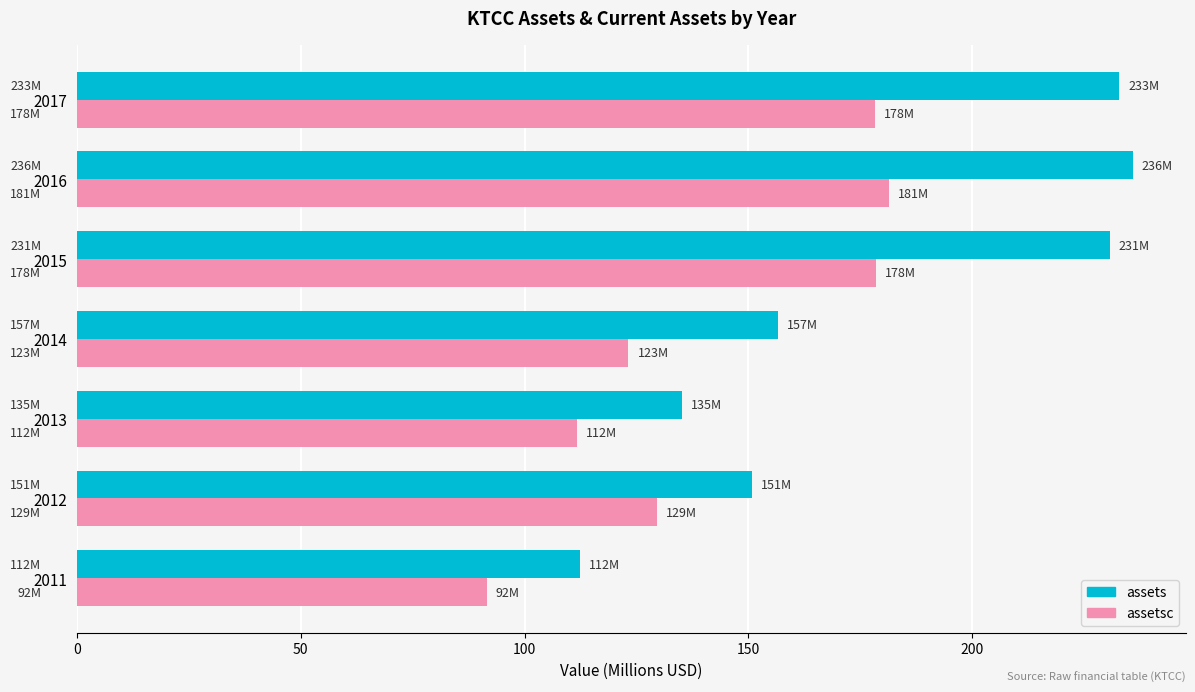

What is the difference between the maximum and minimum values in the assets series?

123.6